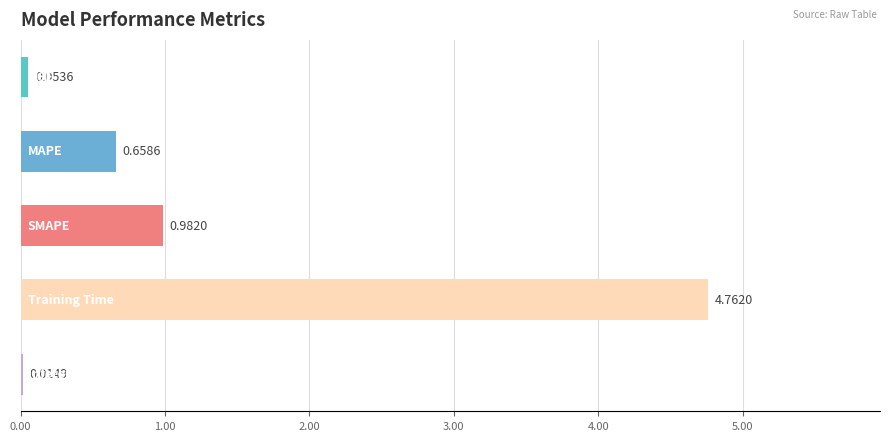

What is the sum of all values?

6.5